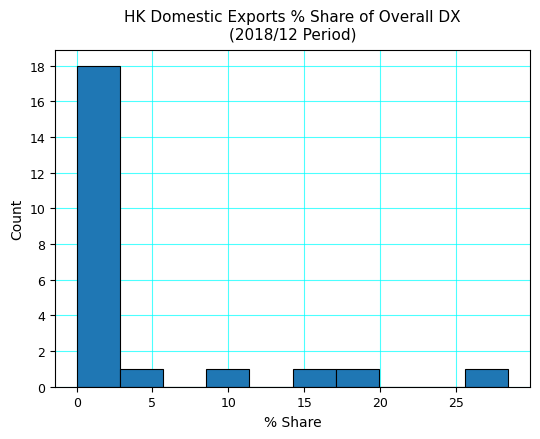

Reading left to right, list every bar in this chart as the range it spans on the x-axis followed by its height. Neither the bar edges nor the heights are printed on the chart, so give them approximately, as read against the axes.

0.0 to 3.0: 18
3.0 to 5.5: 1
5.5 to 8.5: 0
8.5 to 11.5: 1
11.5 to 14.0: 0
14.0 to 17.0: 1
17.0 to 20.0: 1
20.0 to 23.0: 0
23.0 to 25.5: 0
25.5 to 28.5: 1